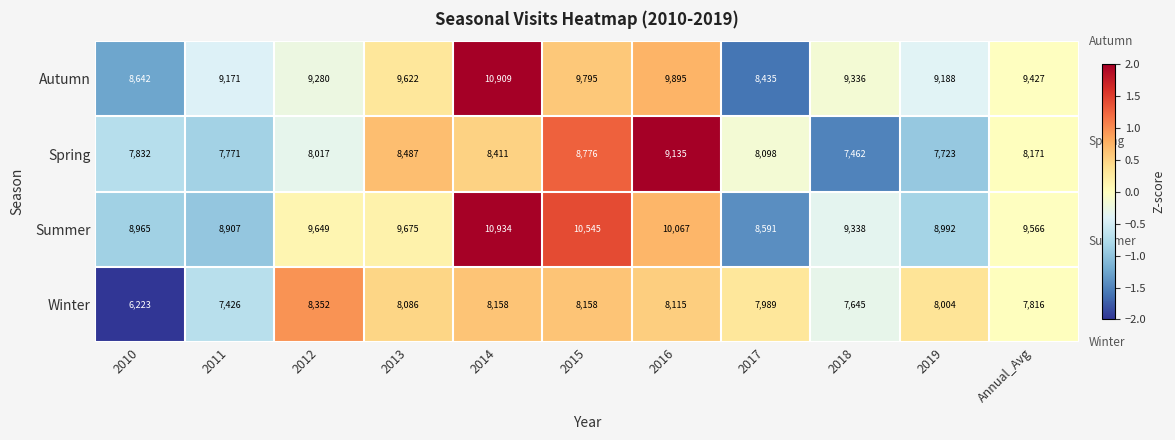

Between 2017 and Annual_Avg, which series saw the biggest shift?

Autumn